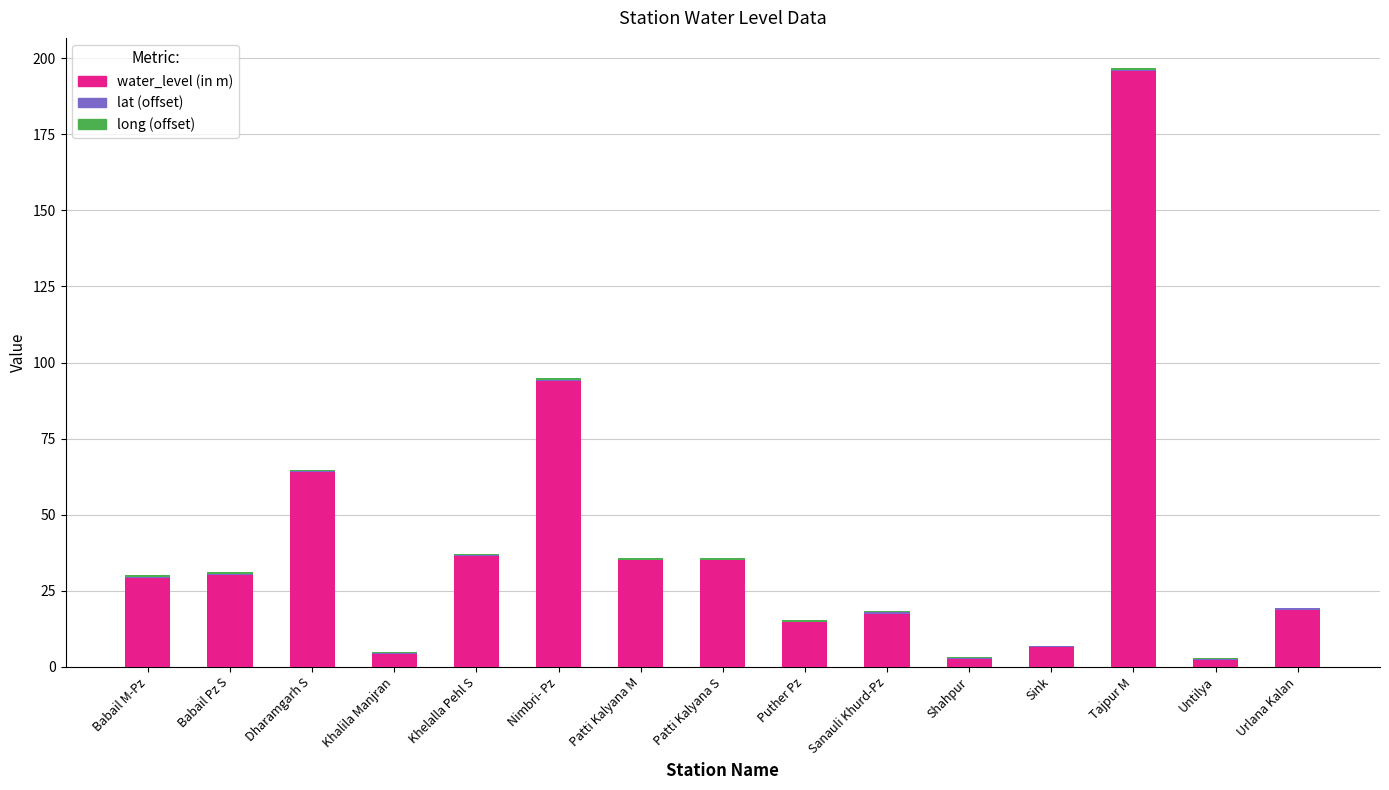

At which category is the sum across all series the highest?

Tajpur M